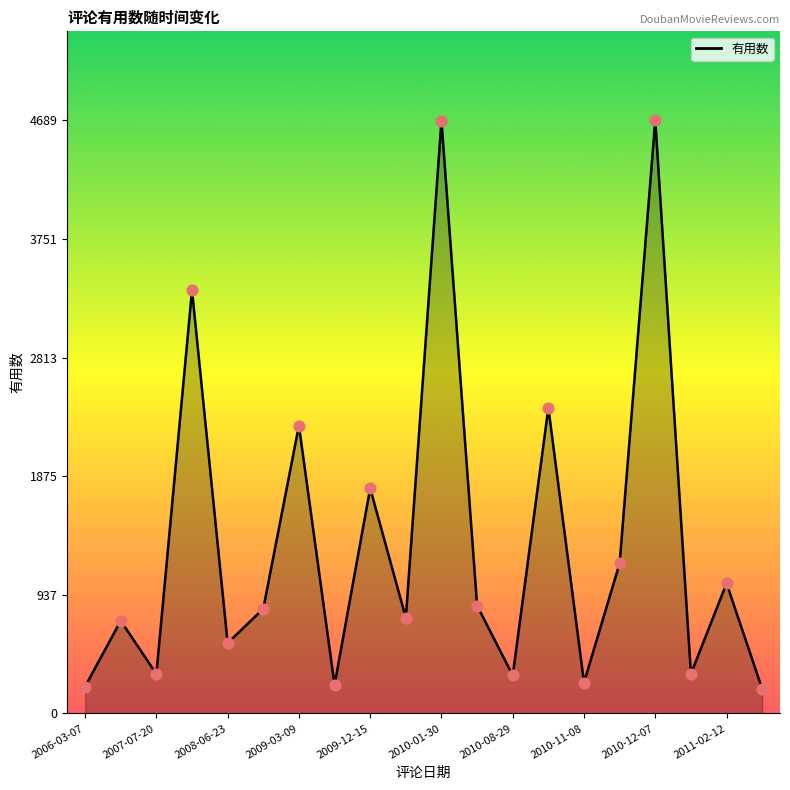

What is the maximum value shown in the chart?

4689